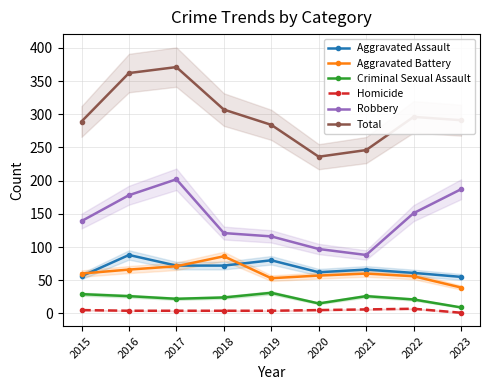

What is the spread (max minus min) of values at 2021?

240